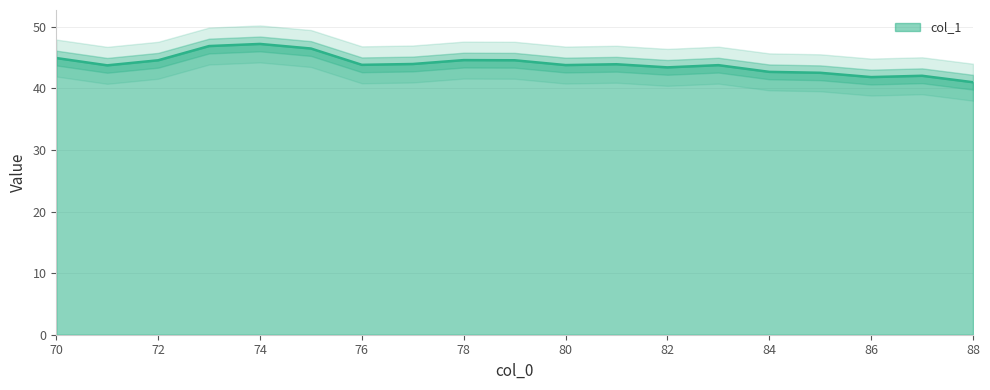

At which category does the chart reach its peak across all series?

74